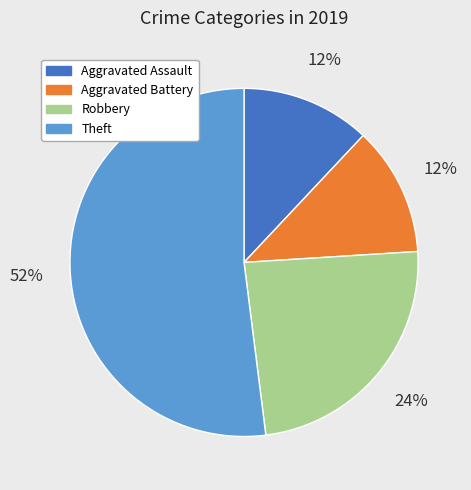

The Theft slice represents 52% of the pie. True or false?

True